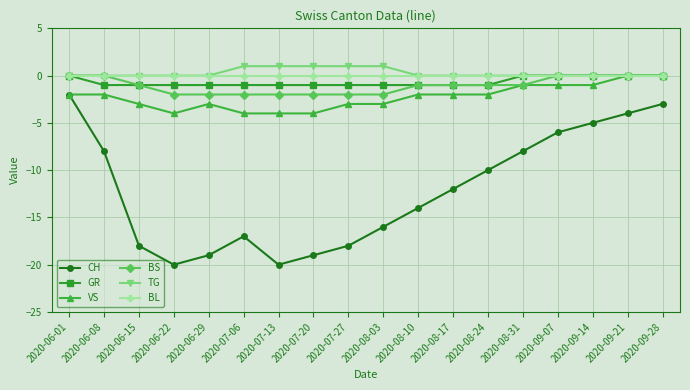

What is the lowest value of the CH series?

-20